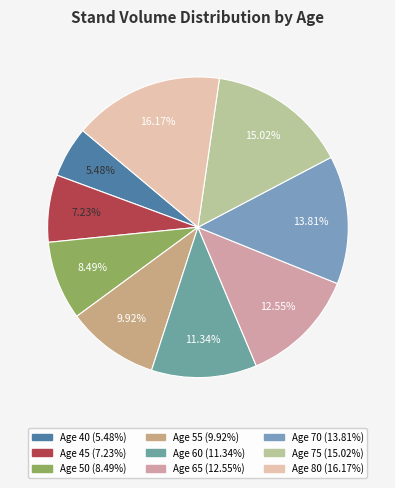

Does Age 70 account for over 50% of the chart?

No